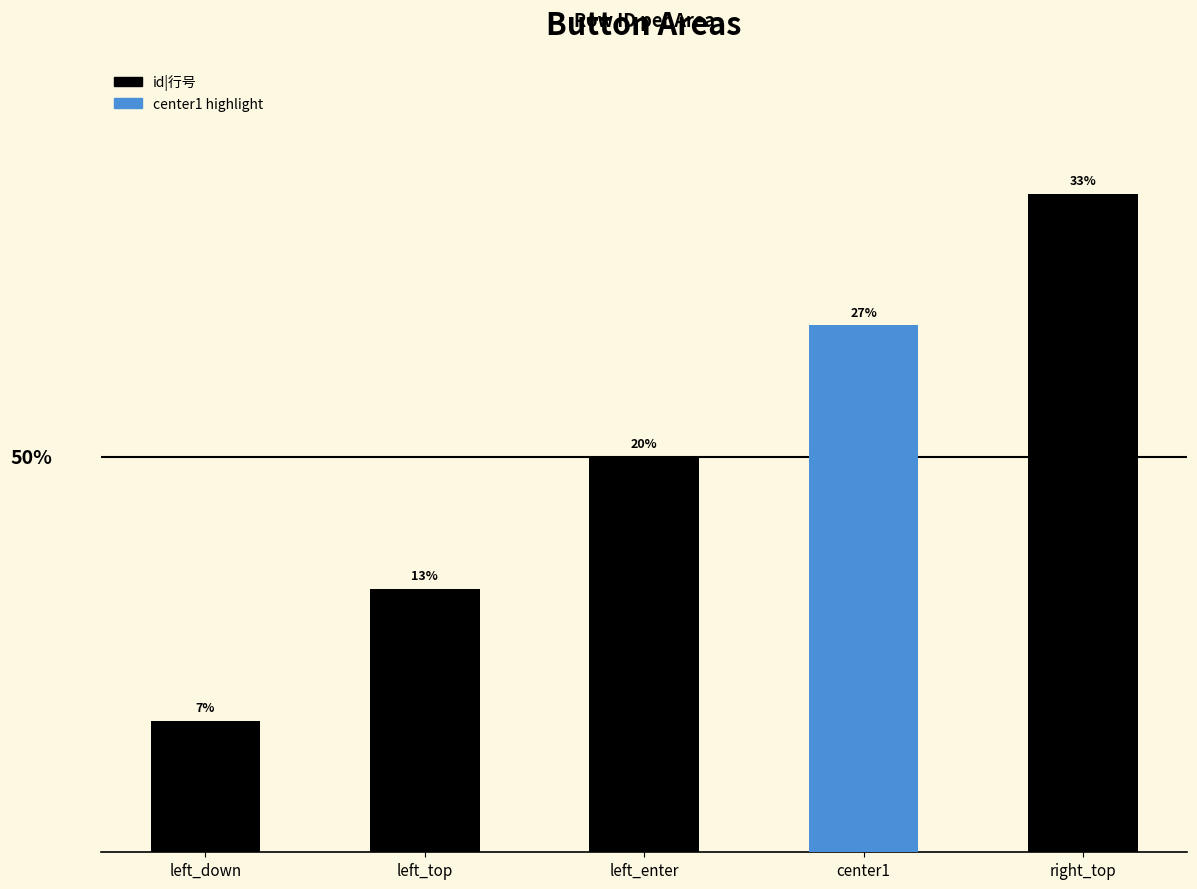

How many bars are there in total?

5